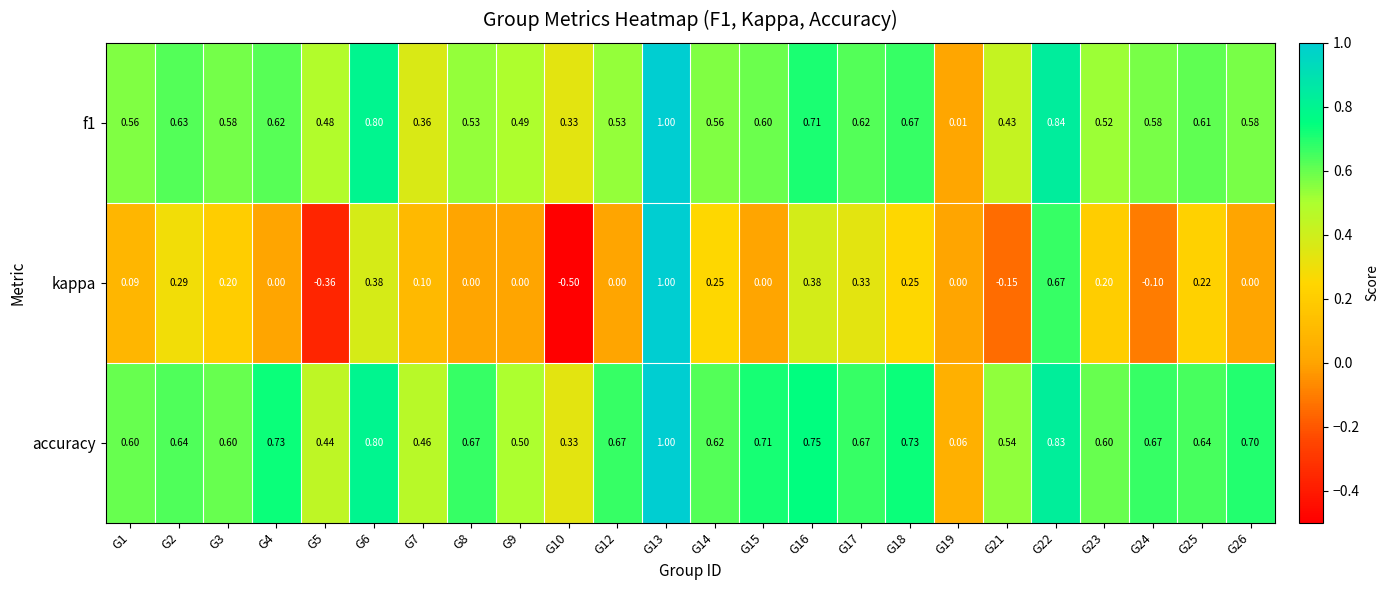

Which category has the highest value across all series?

G13